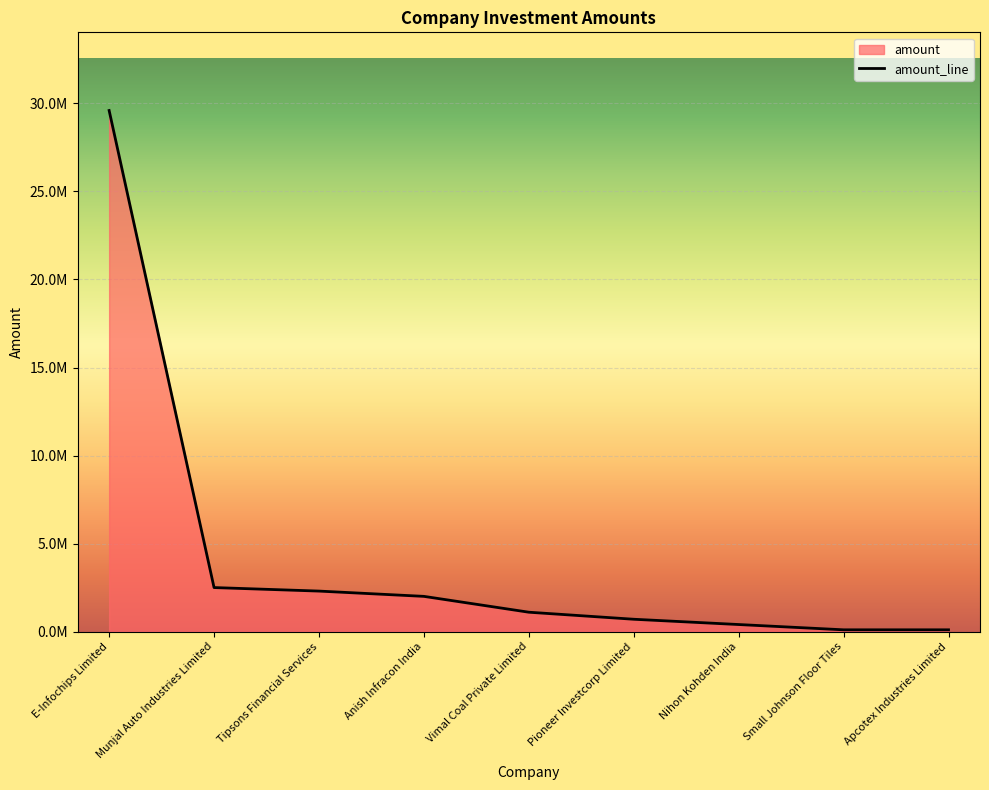

List the labels in order of value, largest first.

E-Infochips Limited, Munjal Auto Industries Limited, Tipsons Financial Services, Anish Infracon India, Vimal Coal Private Limited, Pioneer Investcorp Limited, Nihon Kohden India, Small Johnson Floor Tiles, Apcotex Industries Limited